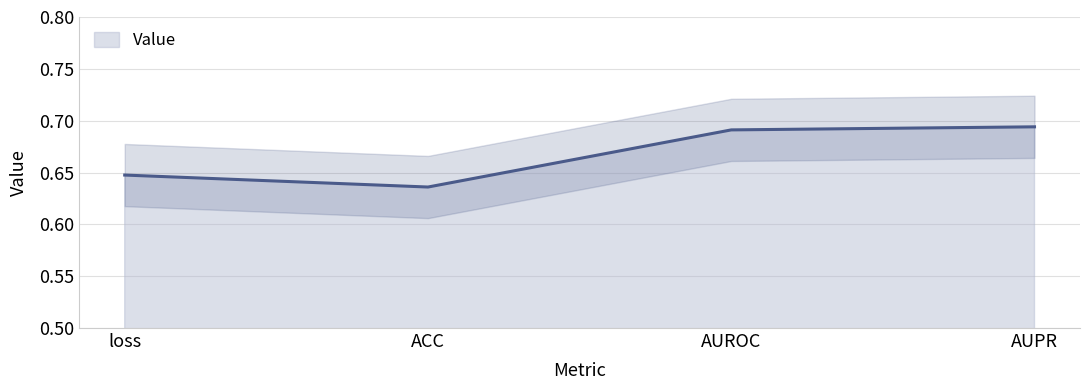

How many interior local valleys (lower than both neighbors) does the data have?

1